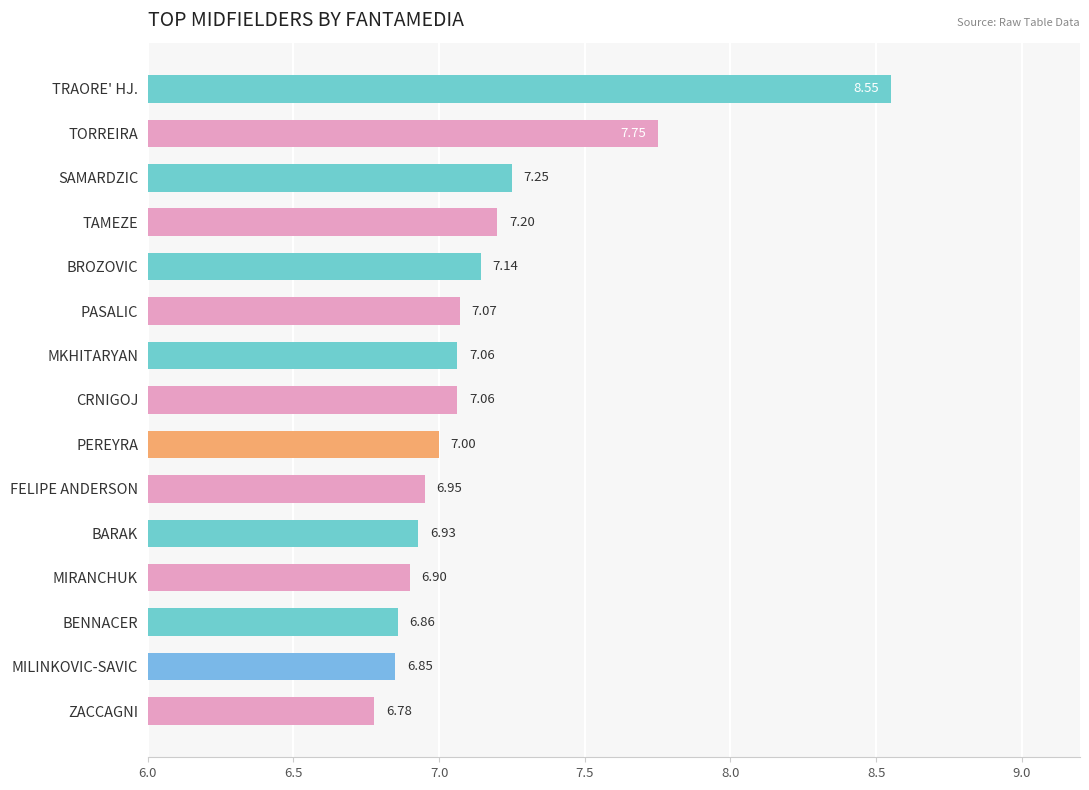

At which label is the value closest to 7?

PEREYRA